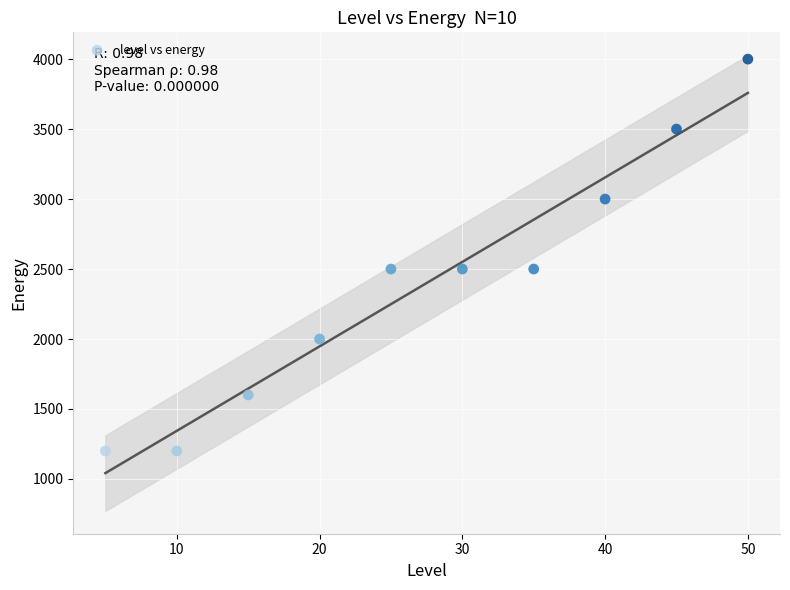

What is the average X value?

28